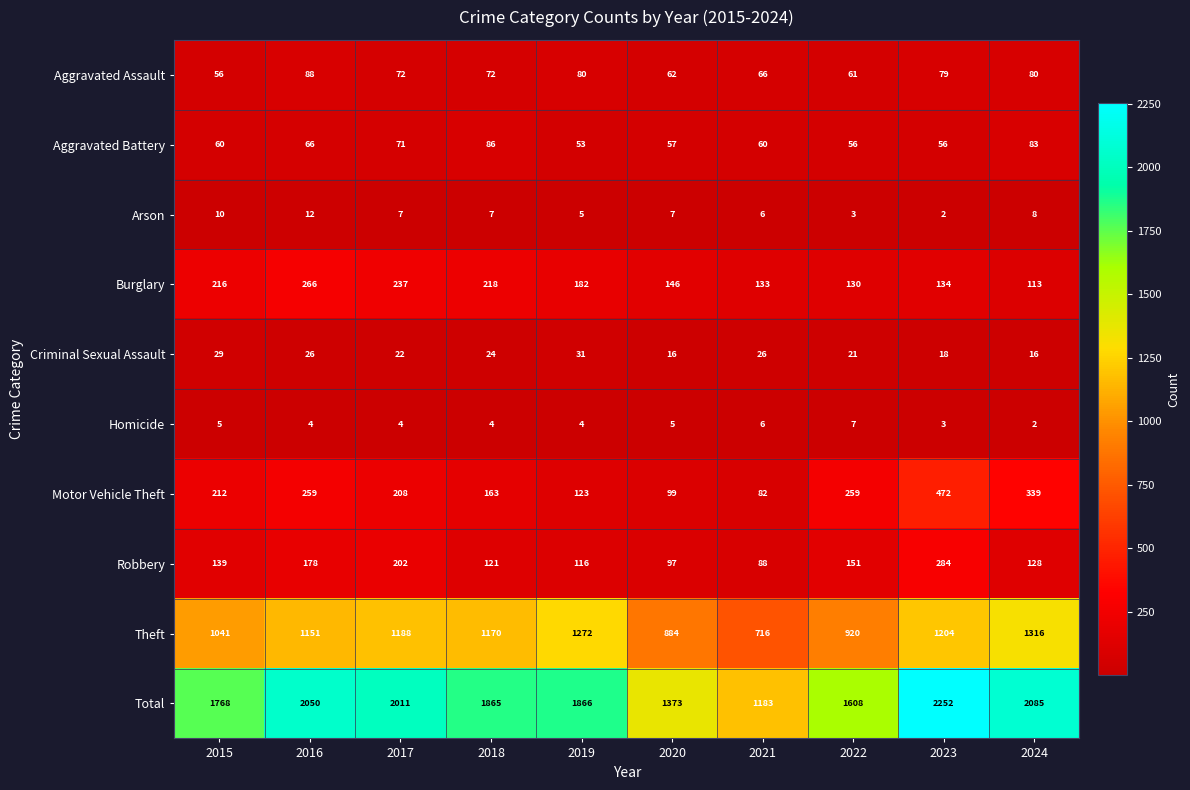

The value of Aggravated Assault at 2016 is 88. True or false?

True